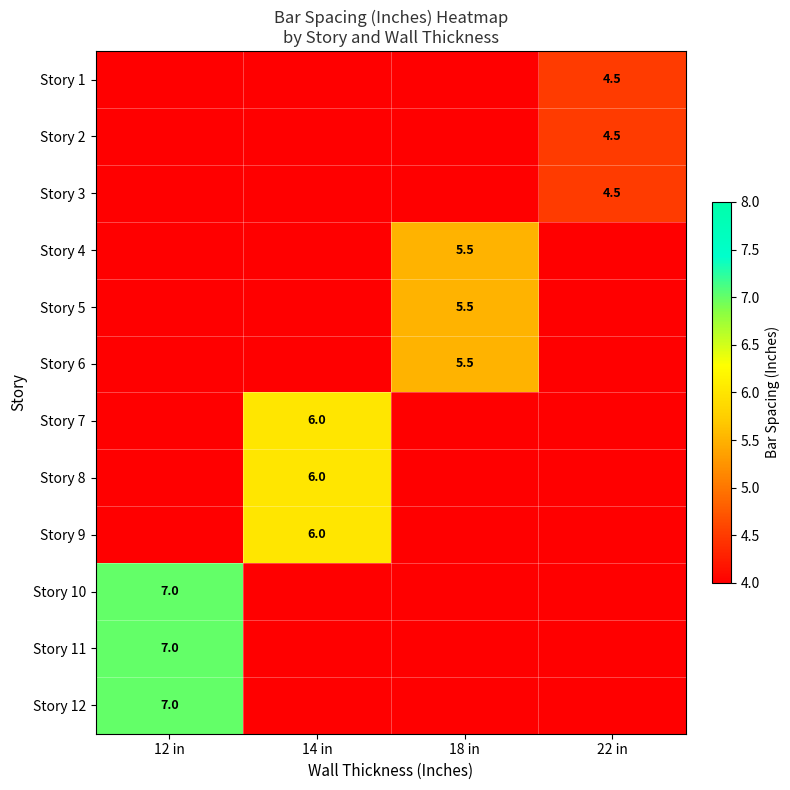

At 18 in, list the series in order from smallest to largest.

Story 1, Story 2, Story 3, Story 4, Story 5, Story 6, Story 7, Story 8, Story 9, Story 10, Story 11, Story 12